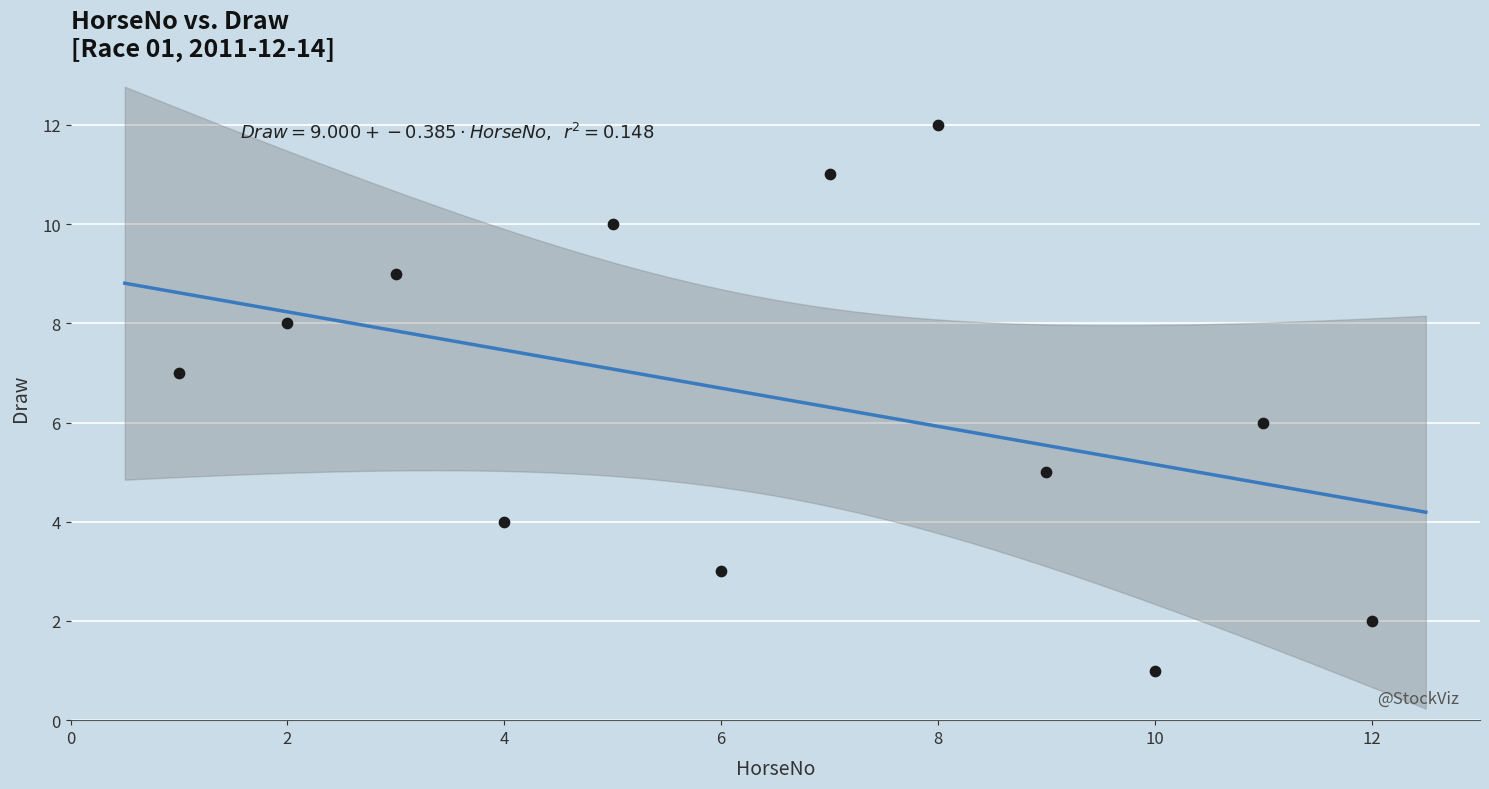

What is the range of X values (max minus min)?

11